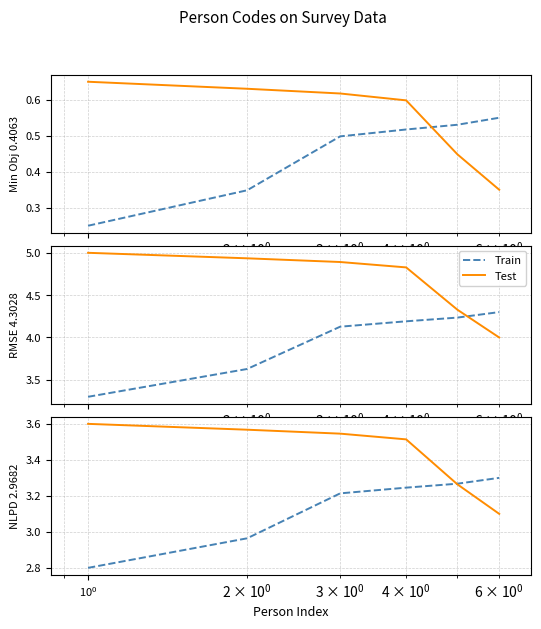

How many values in the Train series are below 3?

2